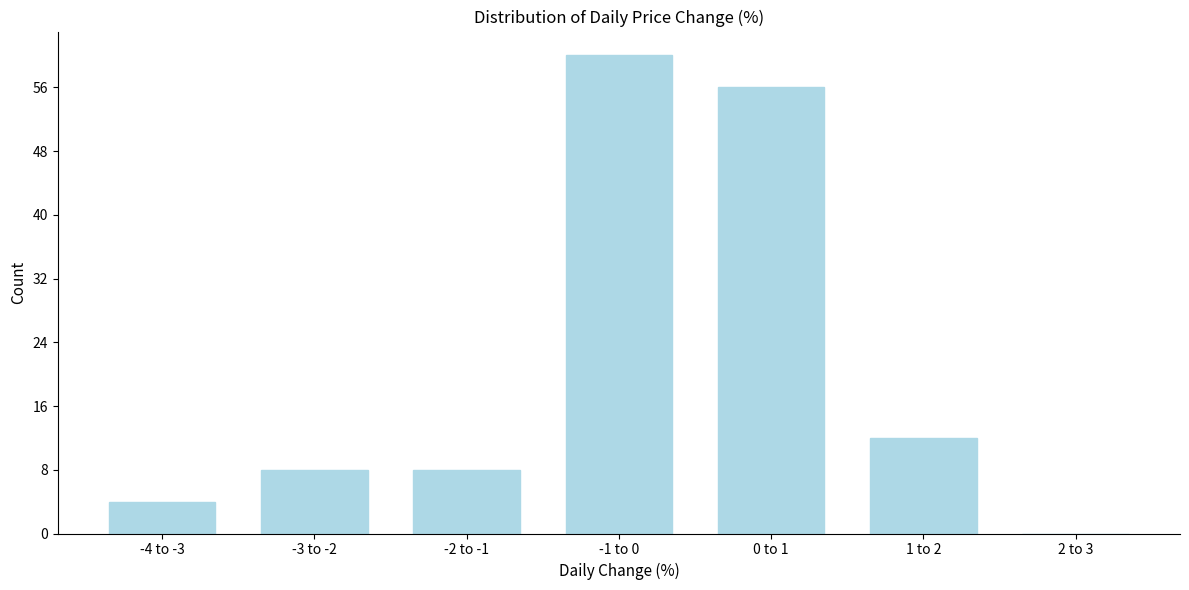

Reading right to left, what are all the values shown in this chart?

2 to 3=0	1 to 2=12	0 to 1=56	-1 to 0=60	-2 to -1=8	-3 to -2=8	-4 to -3=4